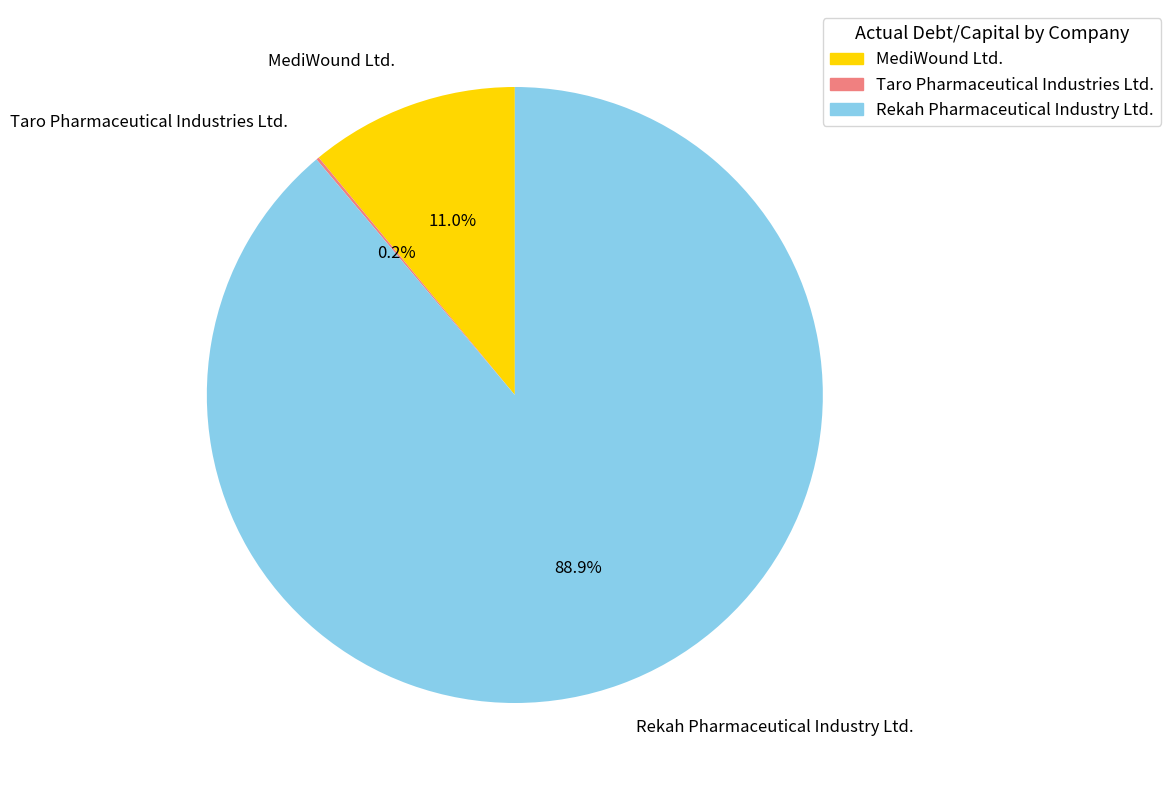

Which has a higher value, MediWound Ltd. or Rekah Pharmaceutical Industry Ltd.?

Rekah Pharmaceutical Industry Ltd.